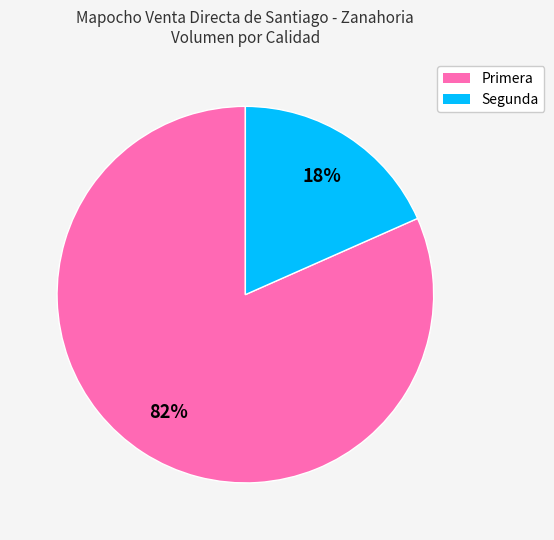

The Primera slice represents 96% of the pie. True or false?

False